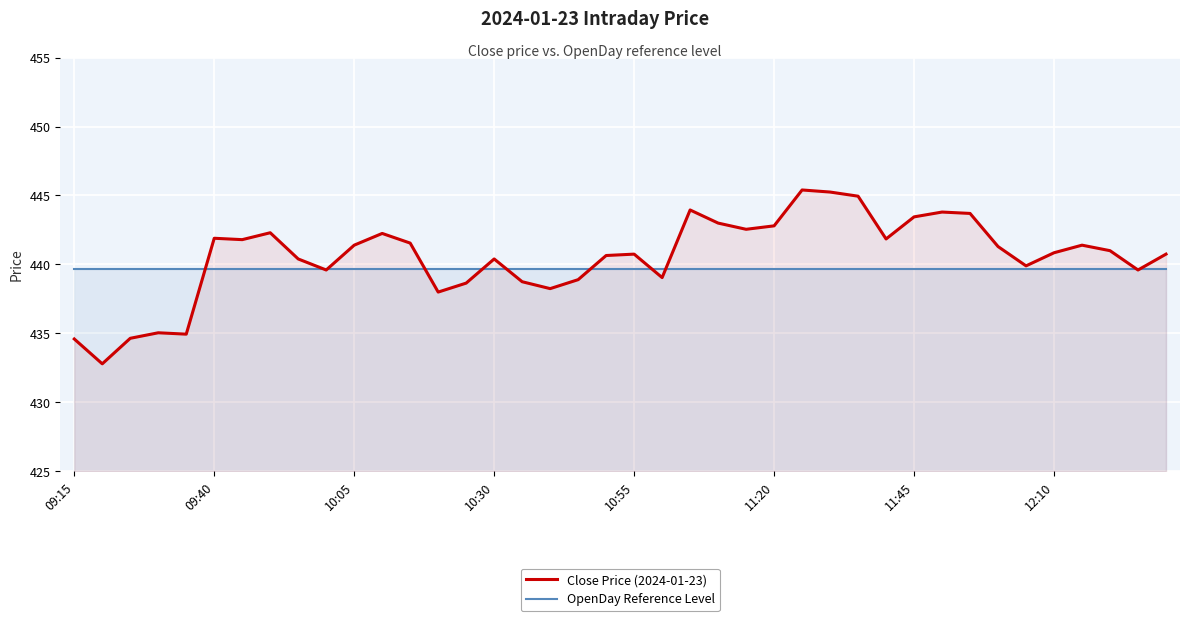

What position from the left is 16?

17